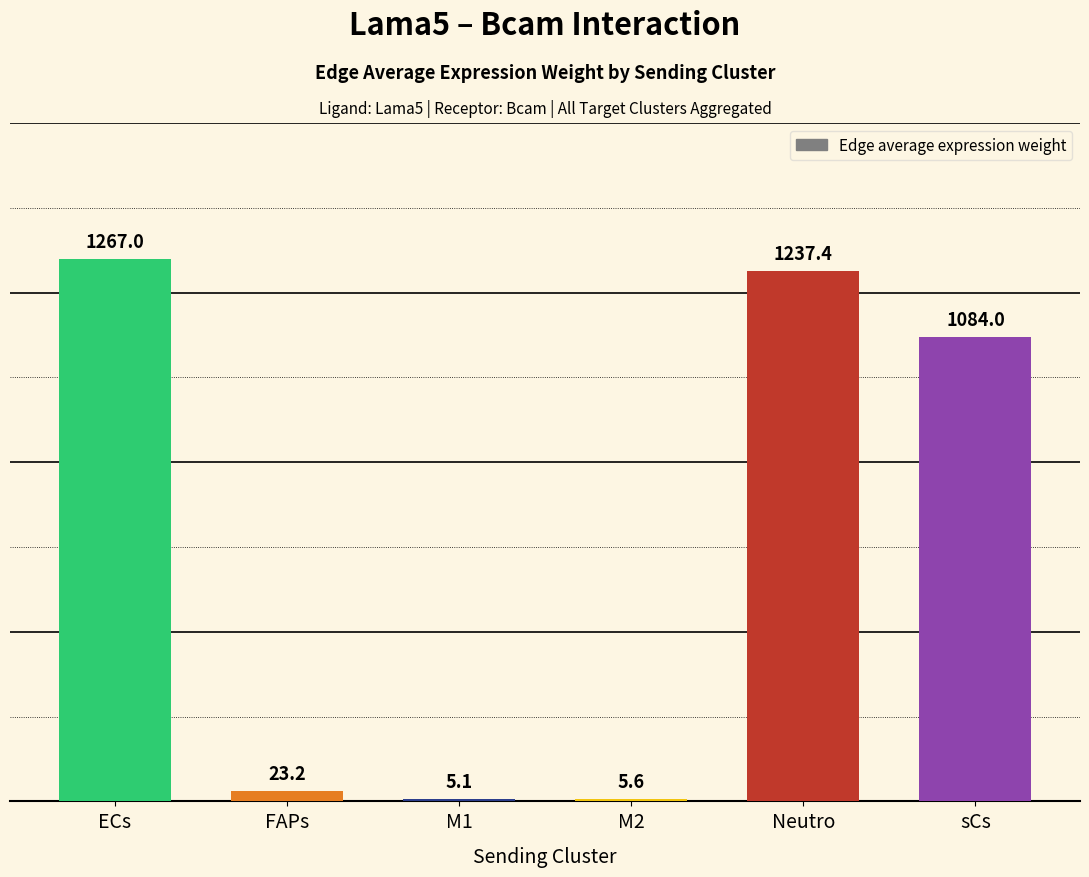

What position from the right is sCs?

1